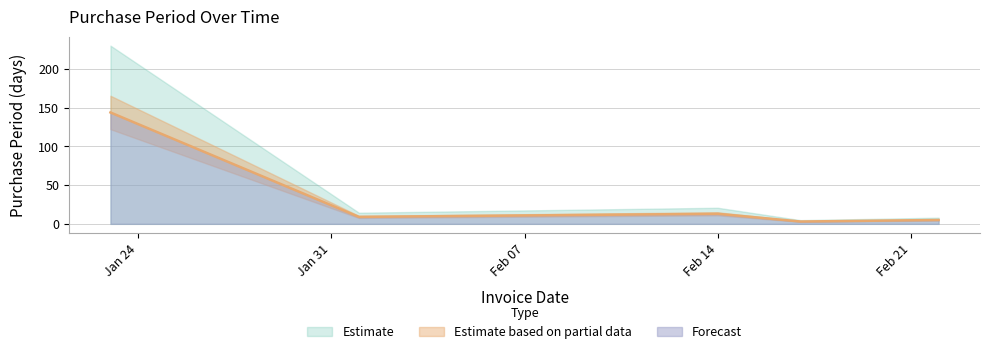

What is the difference between the values at 2017-02-01 and 2017-02-22?

4